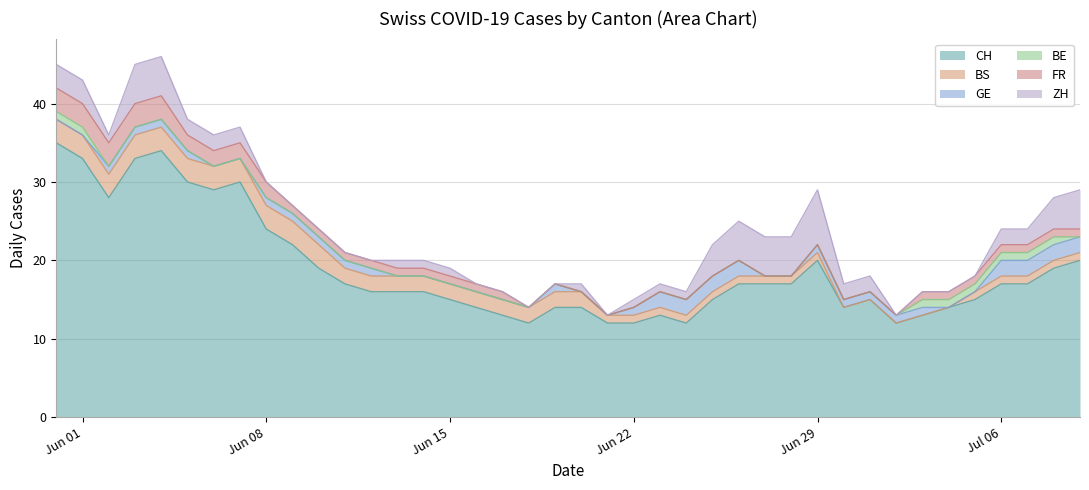

At which category is the sum across all series the highest?

4